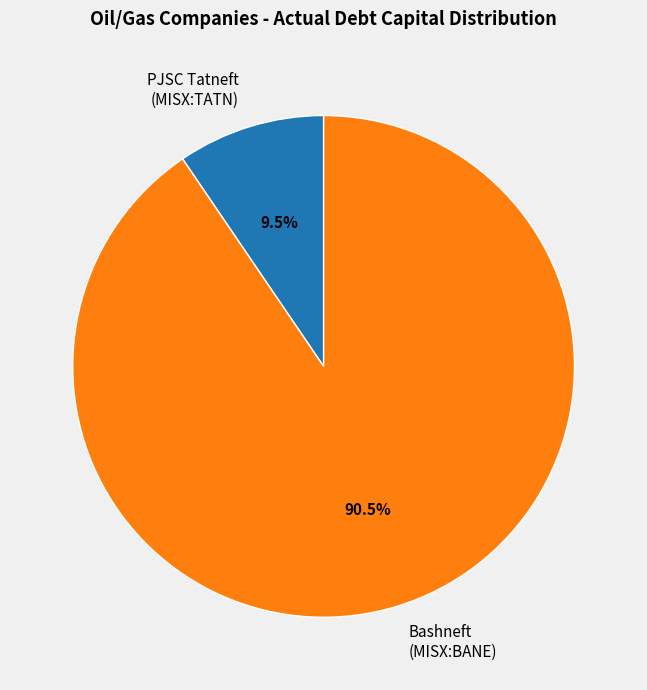

Is there a majority slice in this chart?

Yes